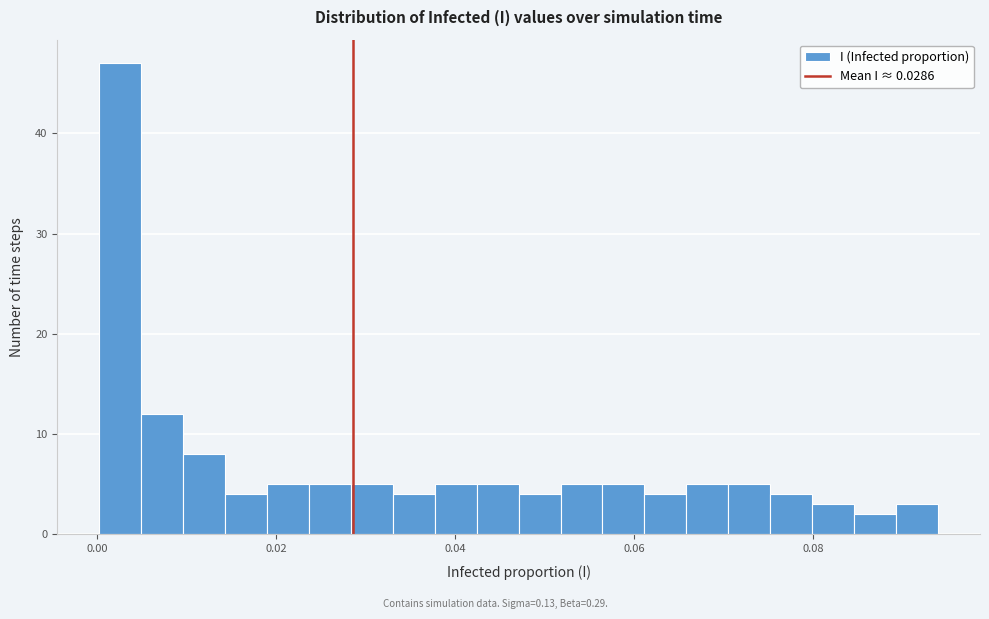

Read against the x-axis, roughly where is the centre of the tallest bar?

0.002